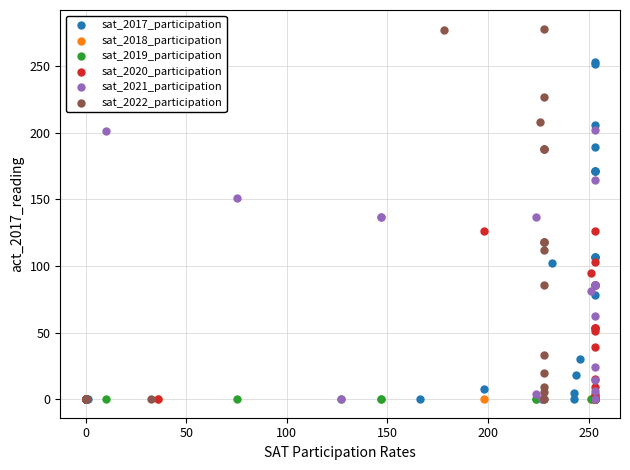

Which series contains the highest Y value?

sat_2022_participation